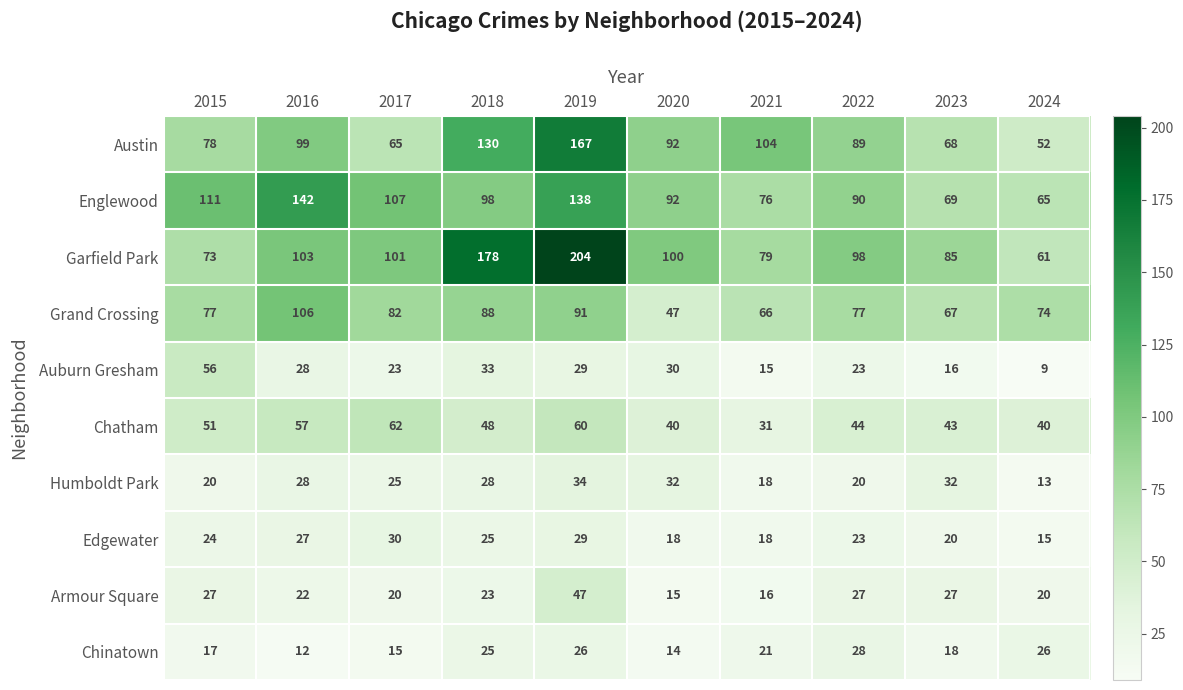

What is the difference between the Austin values at 2024 and 2023?

16